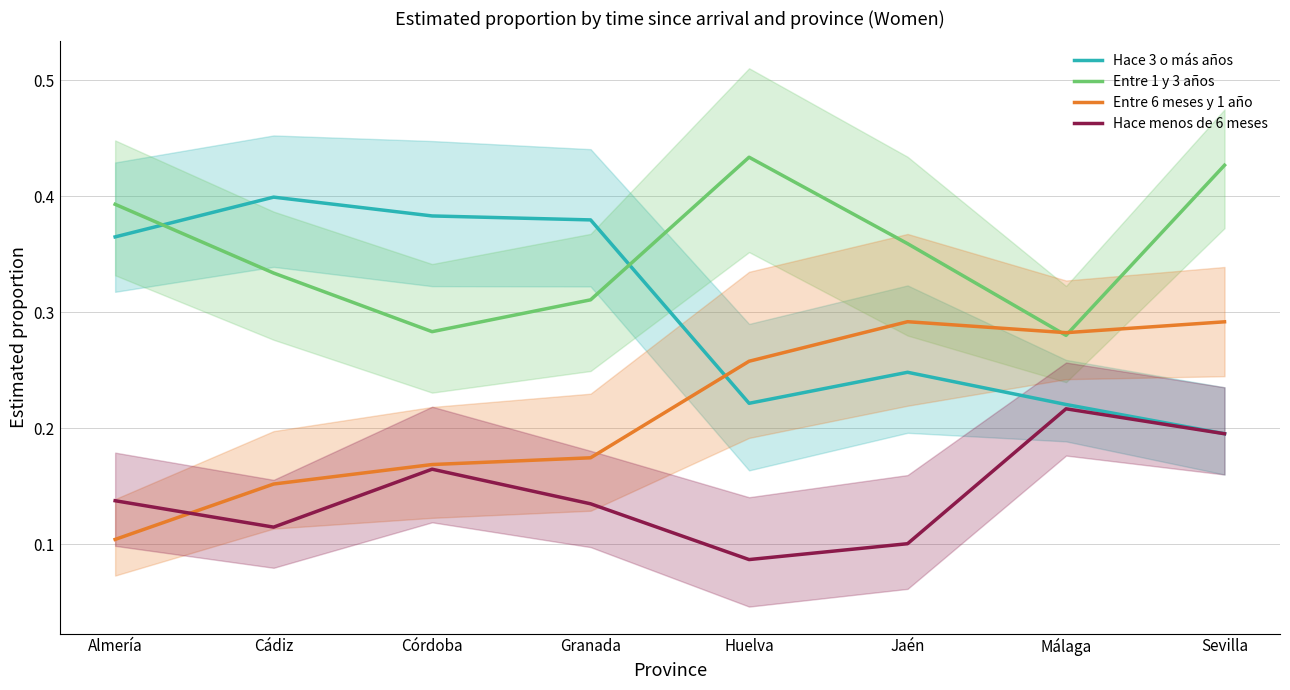

Where do Hace menos de 6 meses and Entre 6 meses y 1 año first cross each other?

Almería and Cádiz